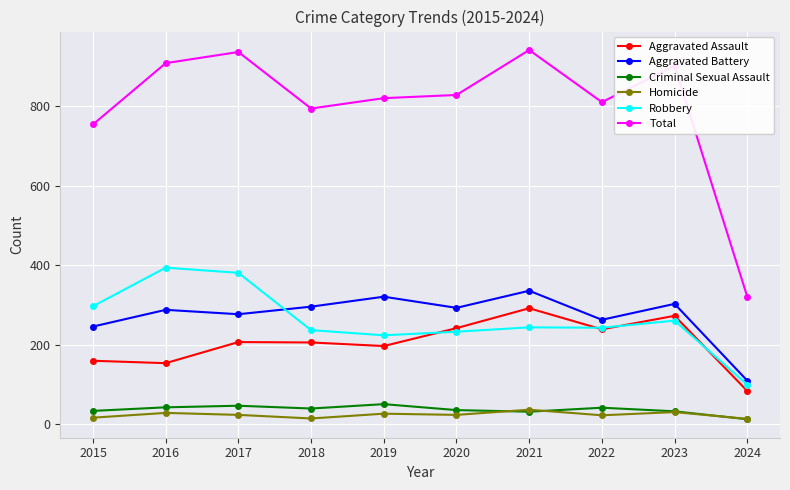

In Aggravated Battery, how many points are higher than both neighbors (excluding endpoints)?

4